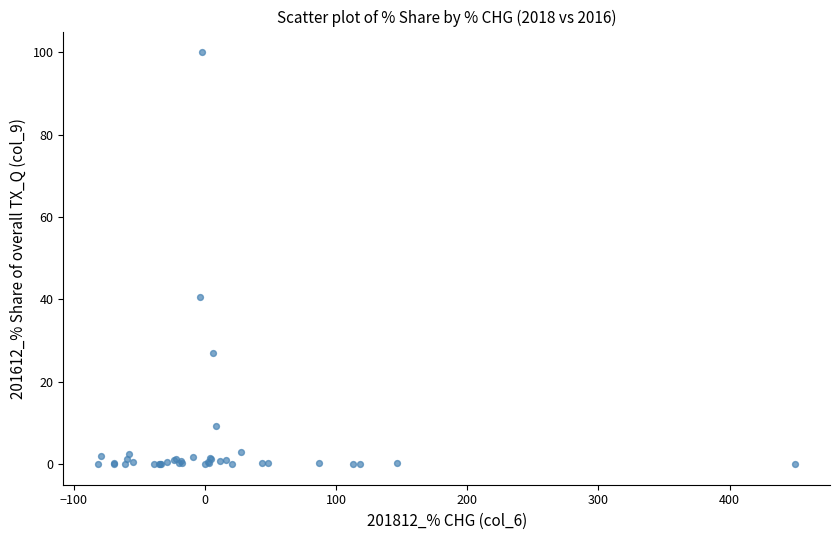

What Y value in the scatter plot is closest to 50?

40.5